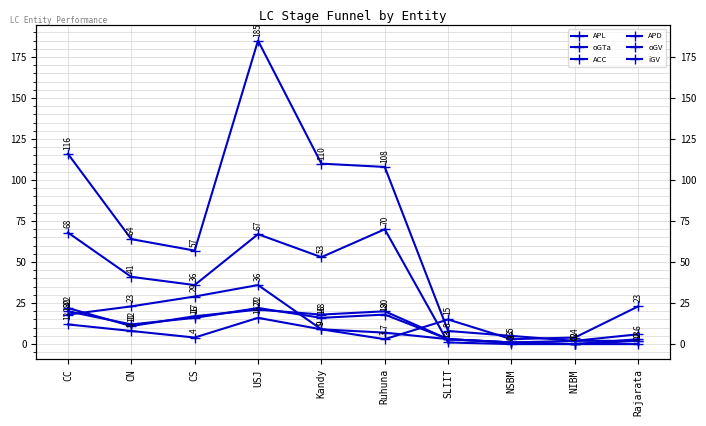

The APL series shows 5 at NSBM. True or false?

True